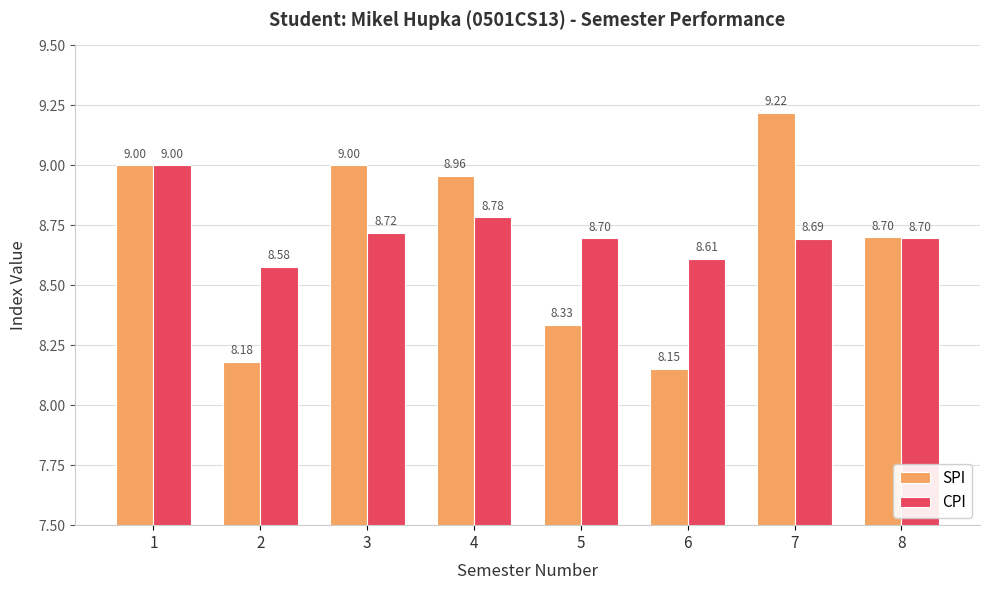

Are the bars horizontal?

No